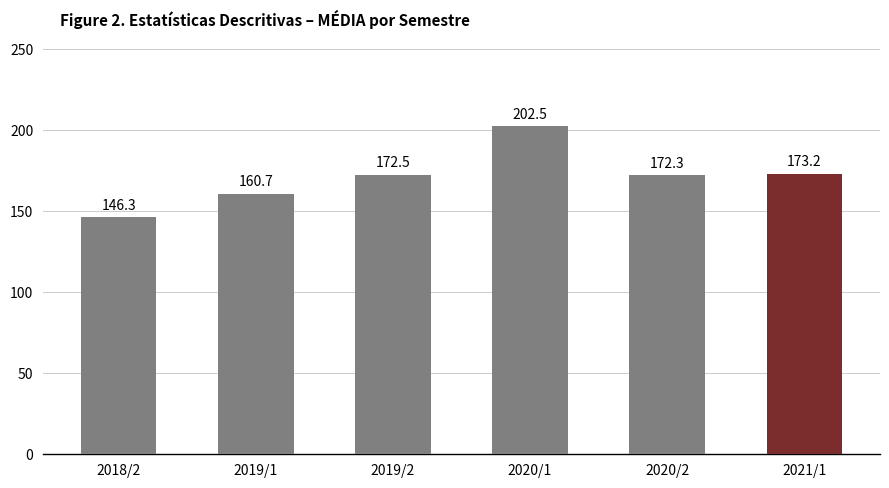

How many data points are less than 172?

2